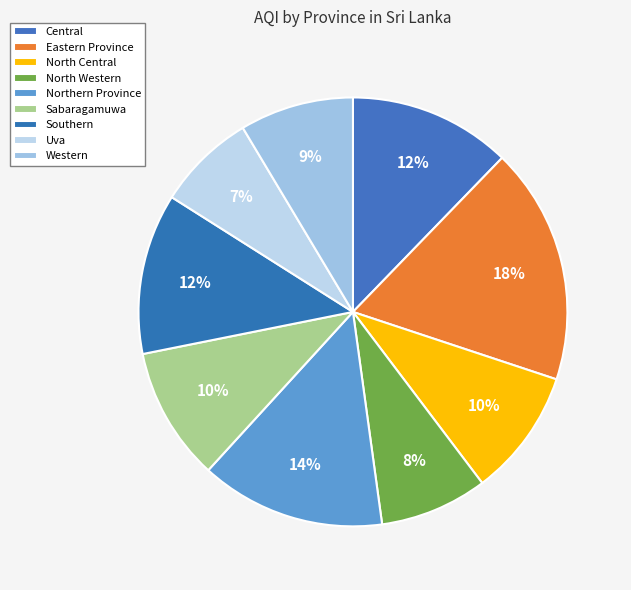

How many segments does this pie chart have?

9